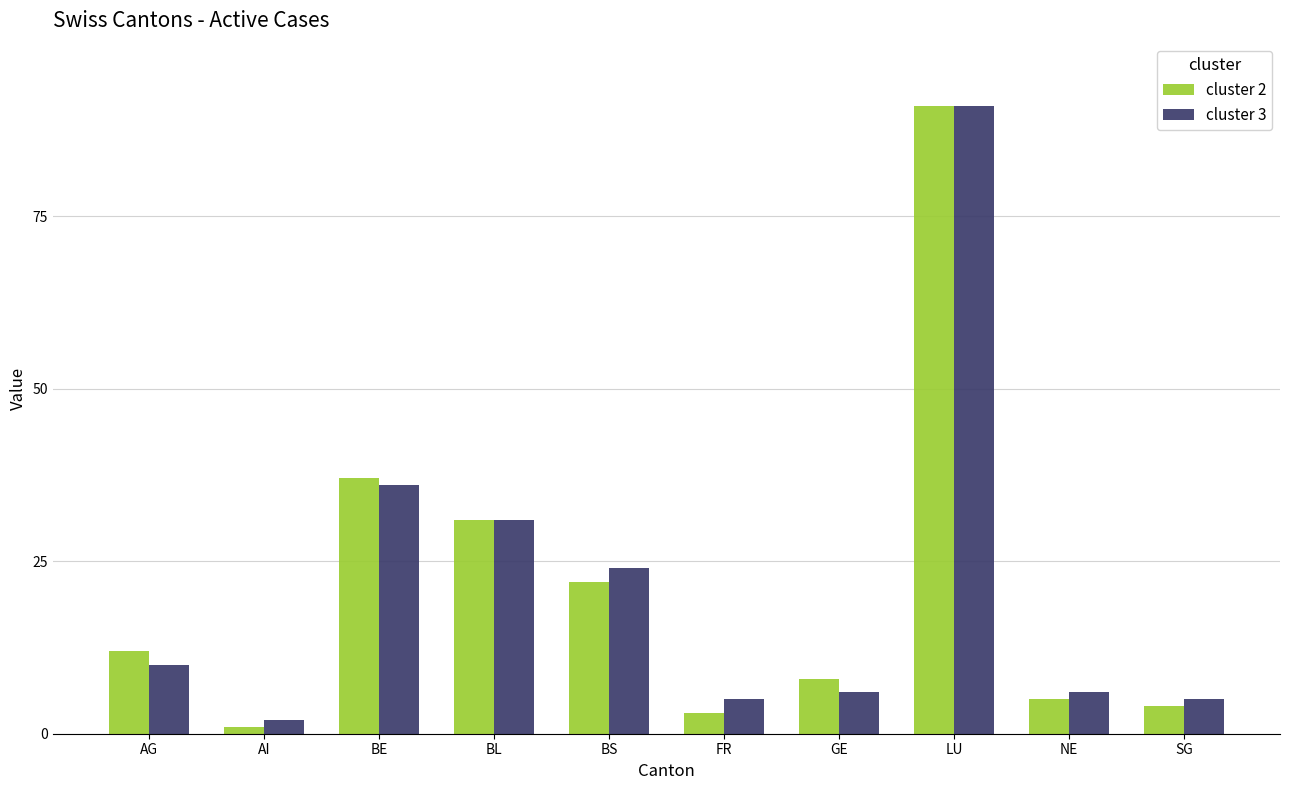

Reading left to right, extract all data points from this chart.

cluster 2: AG=12	AI=1	BE=37	BL=31	BS=22	FR=3	GE=8	LU=91	NE=5	SG=4
cluster 3: AG=10	AI=2	BE=36	BL=31	BS=24	FR=5	GE=6	LU=91	NE=6	SG=5